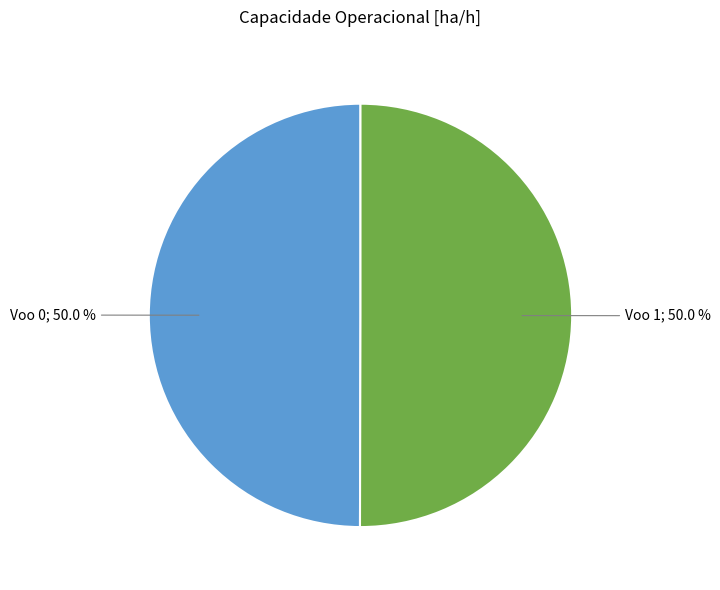

How many slices are in this pie chart?

2